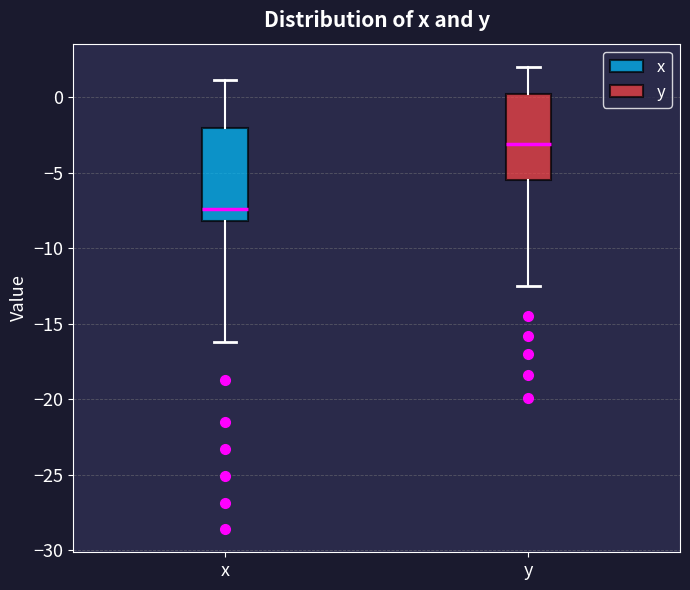

Which box's median line is the lowest?

x